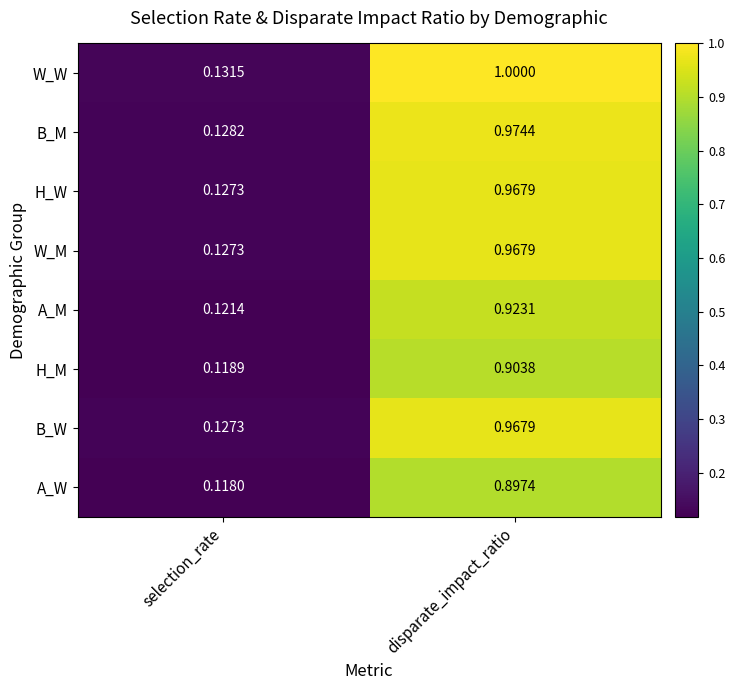

At which label is H_M closest to 0?

selection_rate